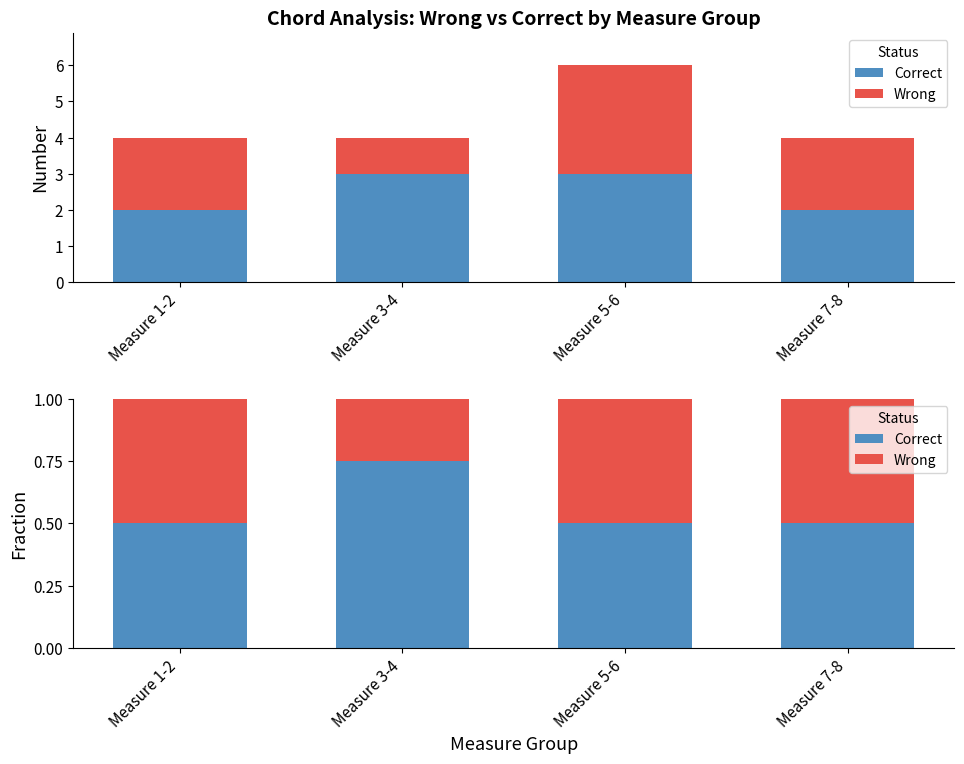

At Measure 3-4, list the series in order from smallest to largest.

Wrong, Correct